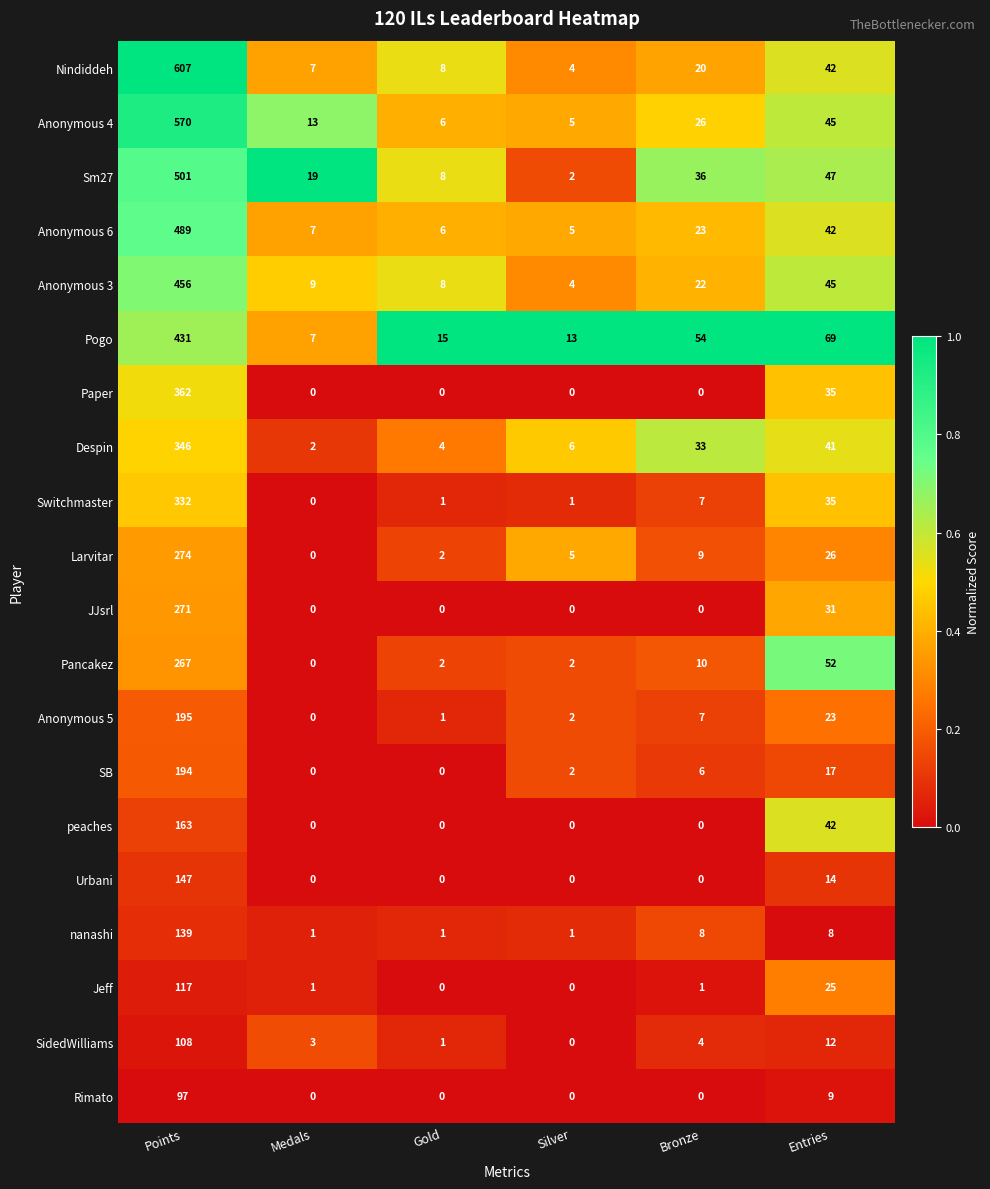

True or false: Anonymous 4 has a value of 7 at Silver.

False